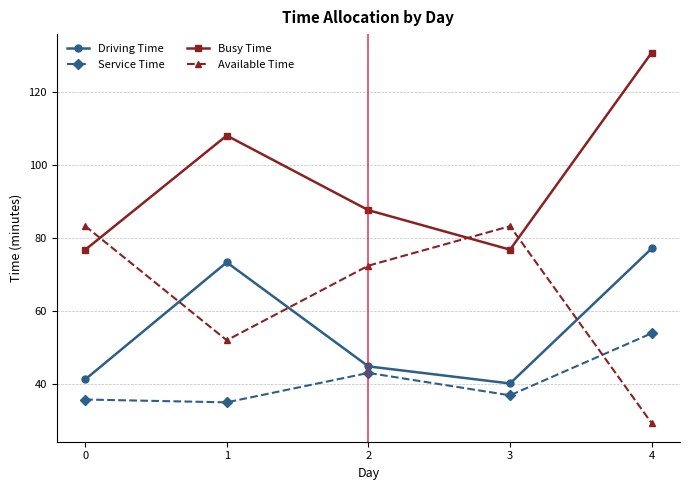

In Available Time, how many points are higher than both neighbors (excluding endpoints)?

1